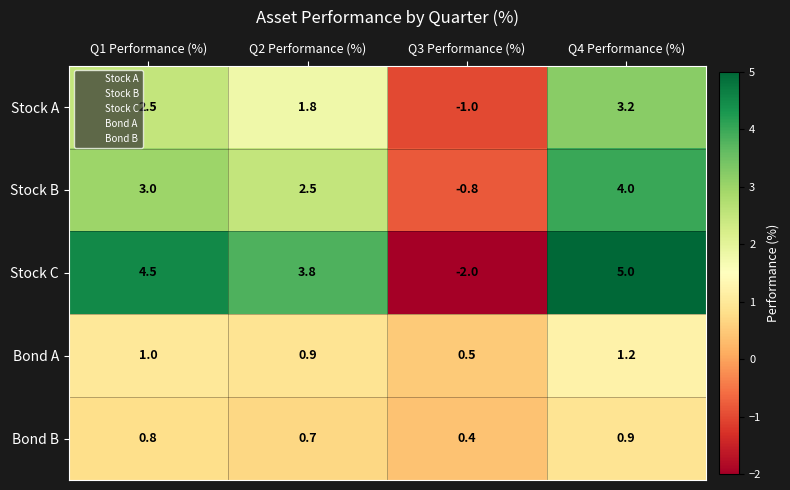

What is the sum of all Bond B values?

2.8